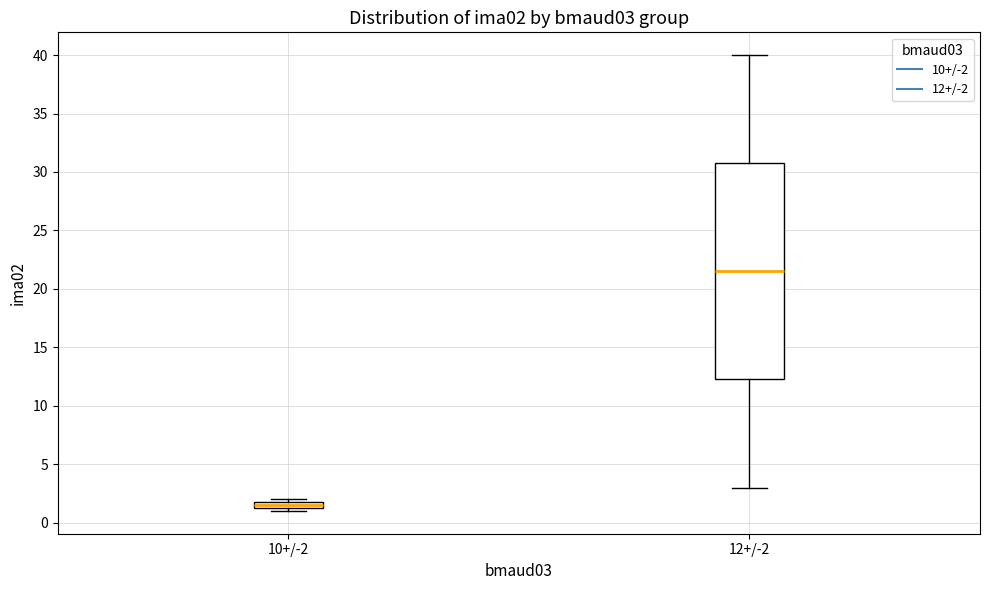

Where is the upper edge of the box for 10+/-2 on the y-axis? The values are not printed on the chart, so give them approximately, as read against the axis.

2.0